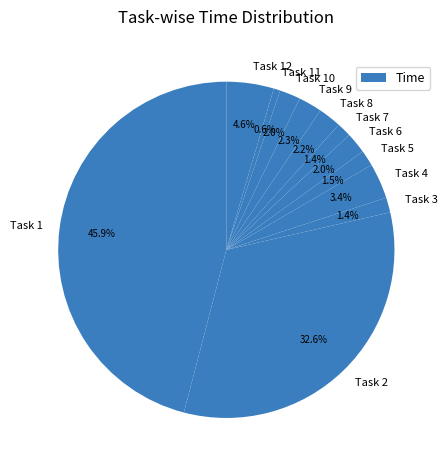

To the nearest percent, what is the average slice percentage?

8%